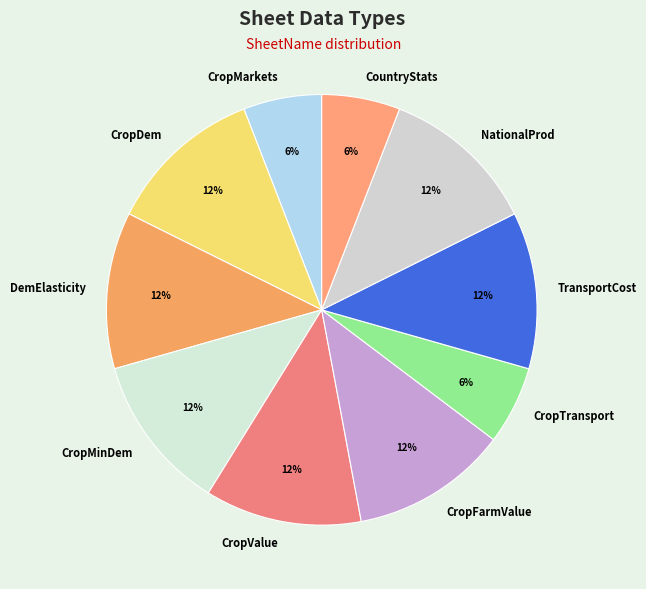

To the nearest percent, what portion does CropDem represent?

12%